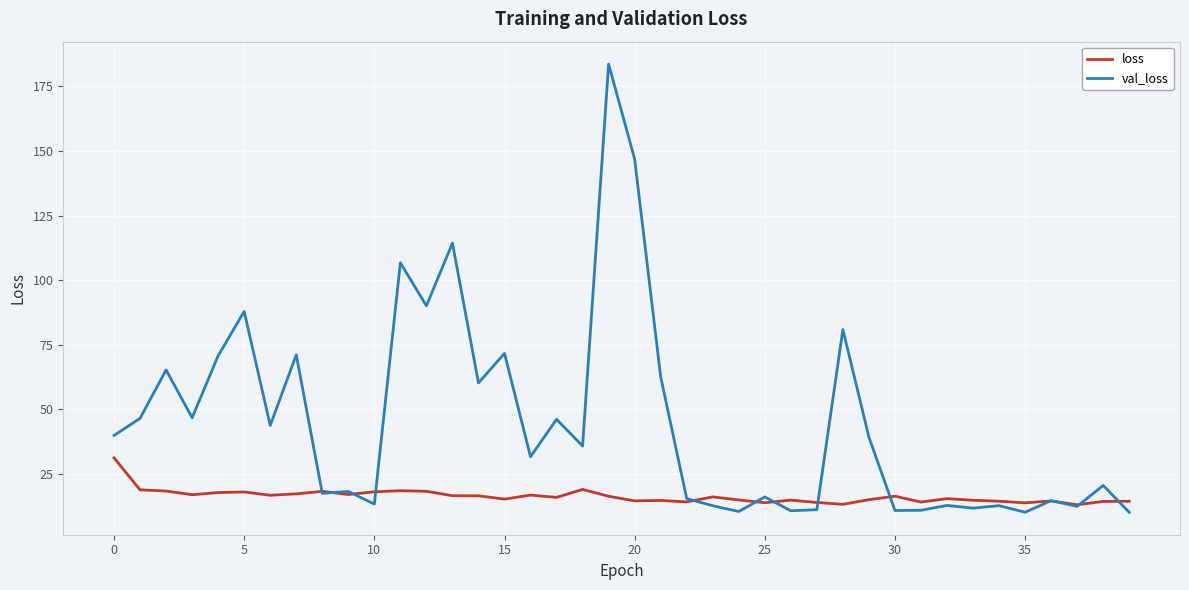

List the series in order of their peak value, lowest first.

loss, val_loss